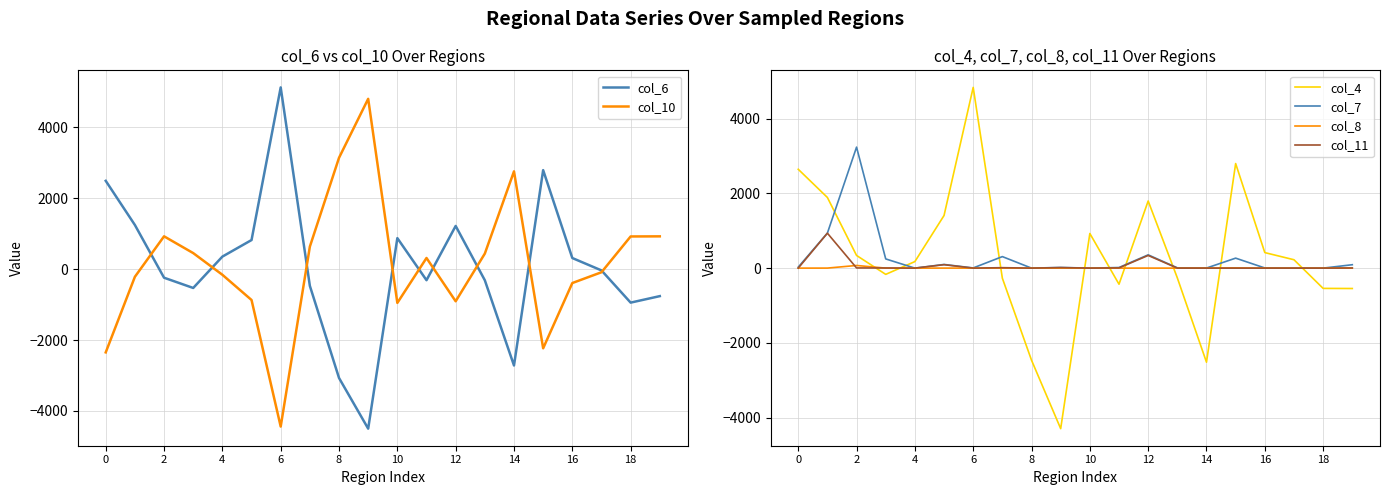

What is the label of the 19th point from the left?

18